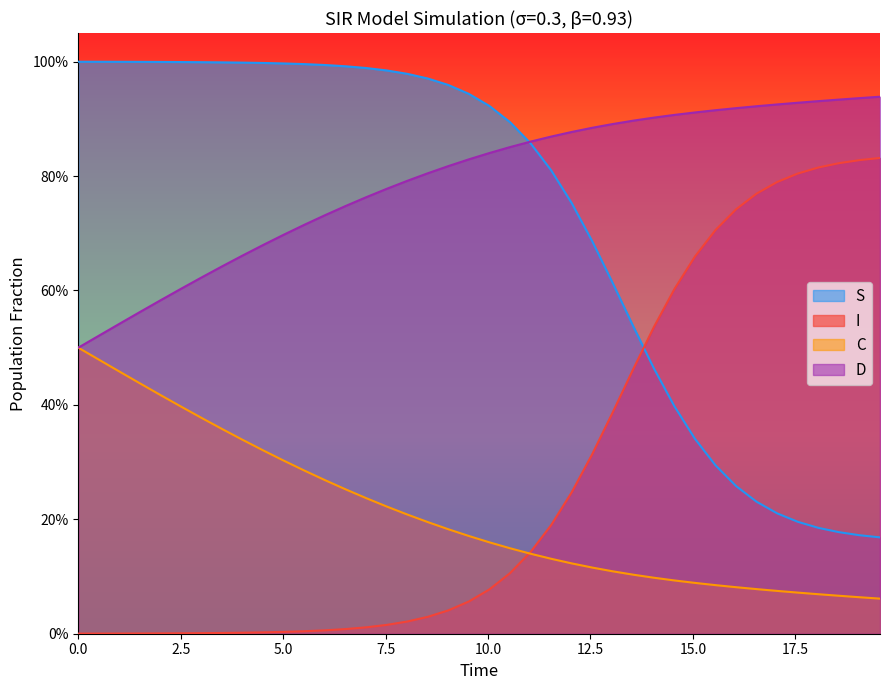

What is the value of the C point at the 7th from the left?

0.4